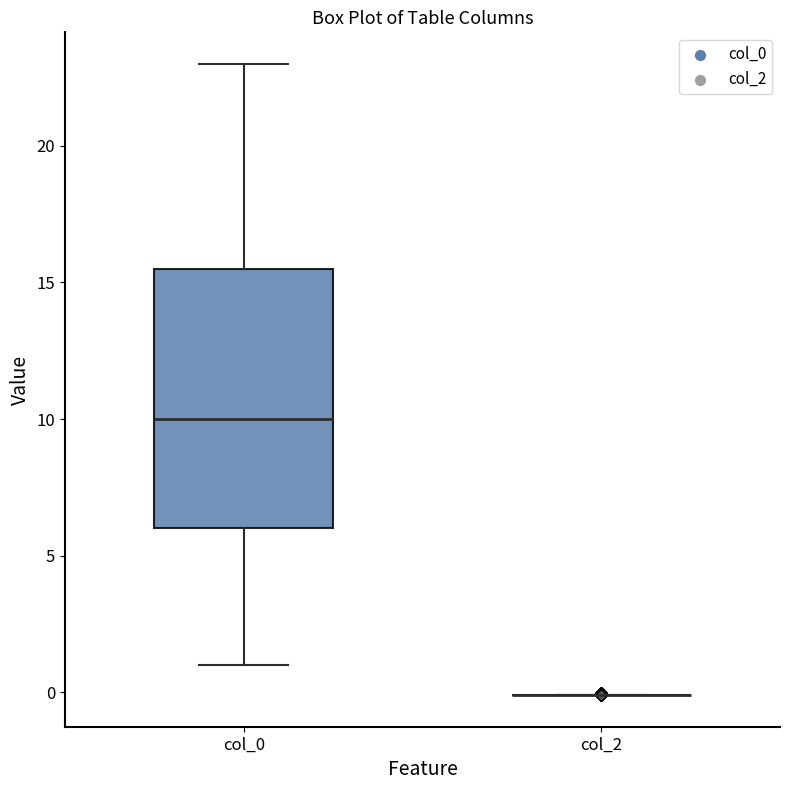

Reading left to right, read every box against the y-axis: the position of its median line, the range the box covers, and the ends of its whiskers. The values are not printed on the chart, so give them approximately, as read against the axis.

col_0: median 10.0, box 6.0 to 15.5, whiskers 1.0 to 23.0
col_2: box collapsed to a line at 0.0, whiskers 0.0 to 0.0